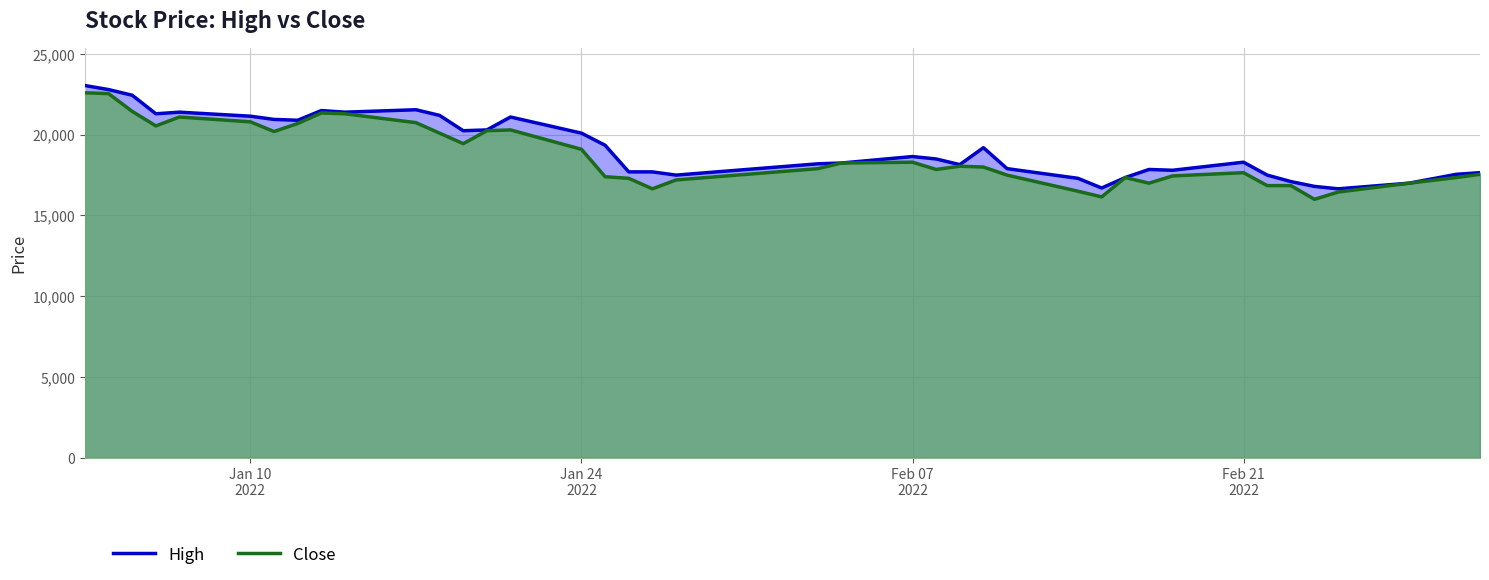

What is the value of the High point at the 34th from the left?

17500